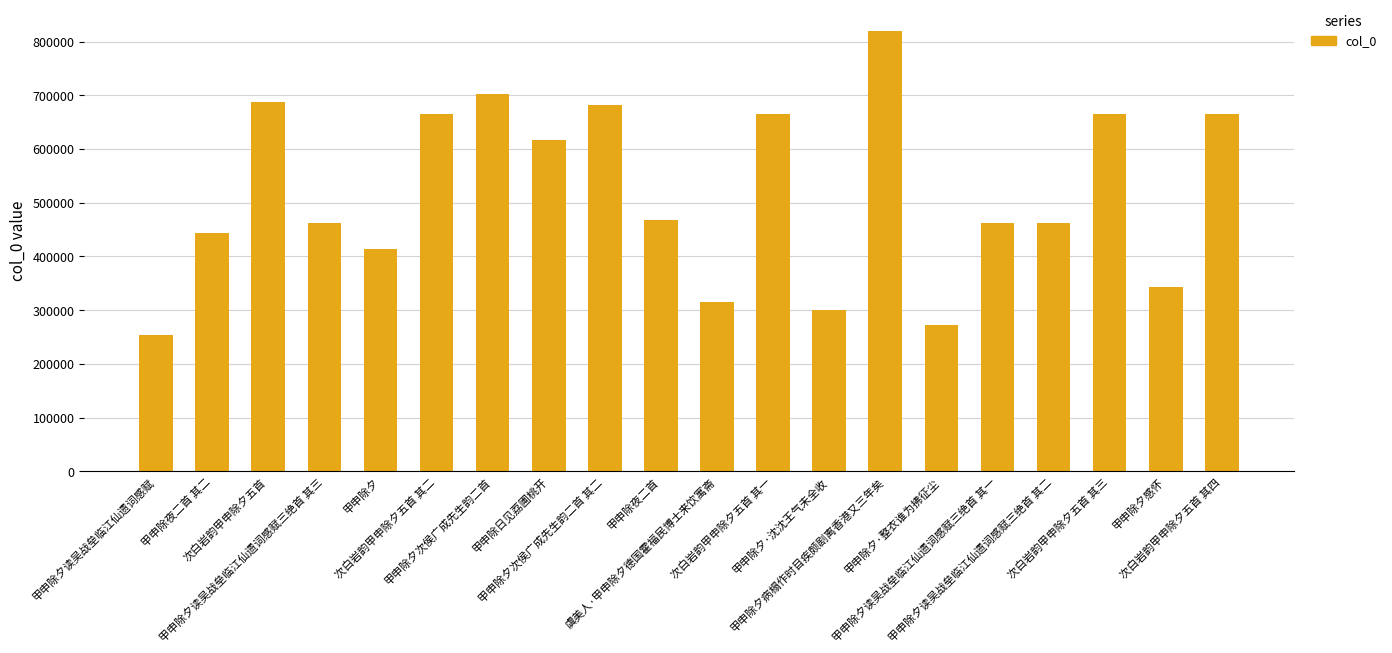

What is the maximum value shown in the chart?

818666